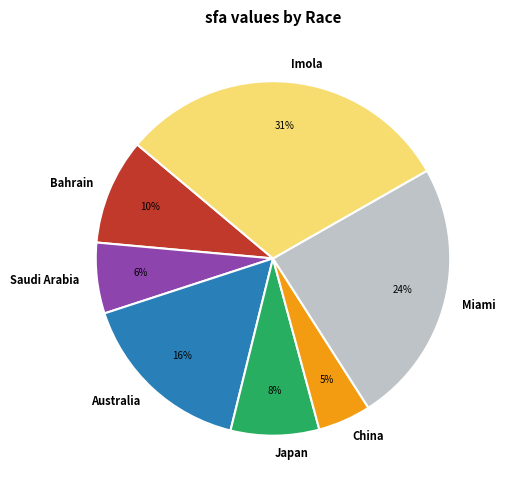

Does any single category account for the majority?

No